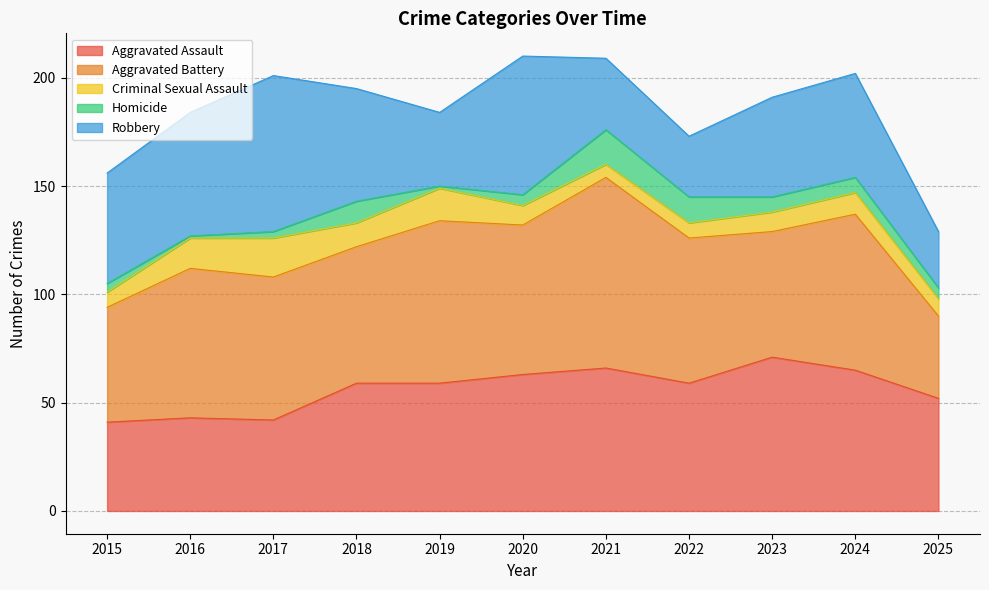

What is the value of the Robbery point at the 11th from the left?

26